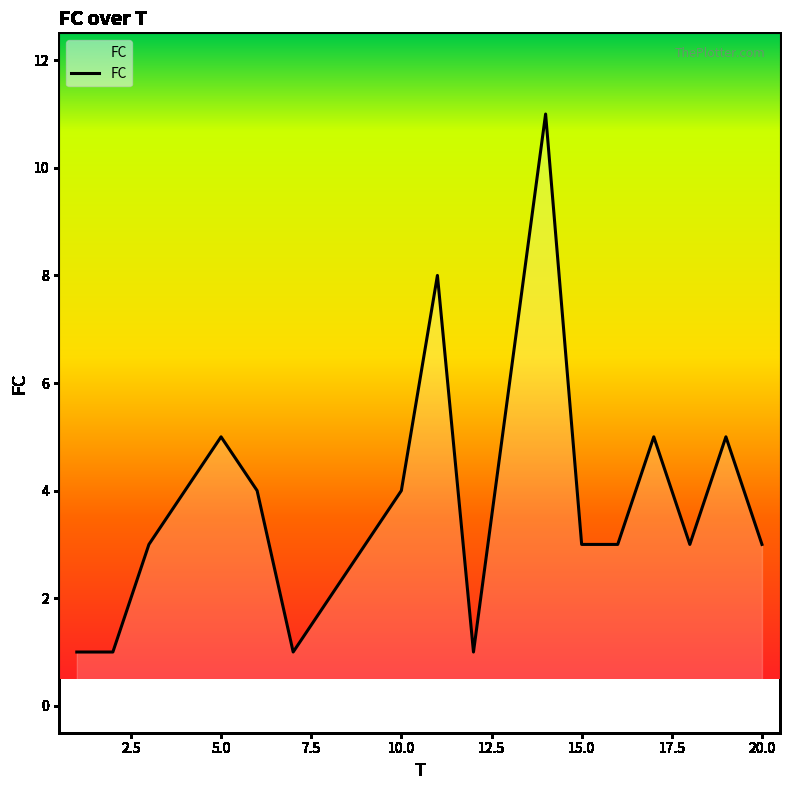

What is the greatest value displayed?

11